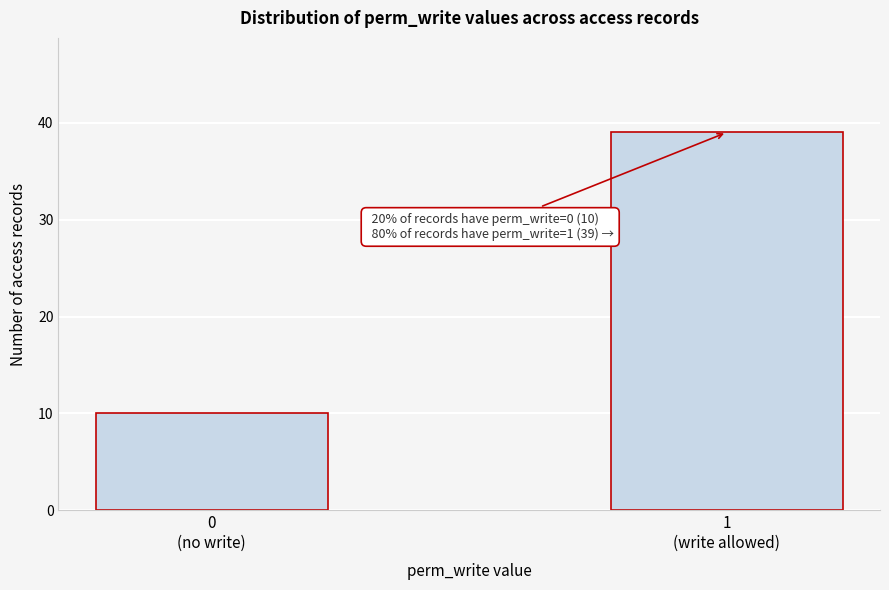

Reading left to right, transcribe all the data shown in this chart.

10	39